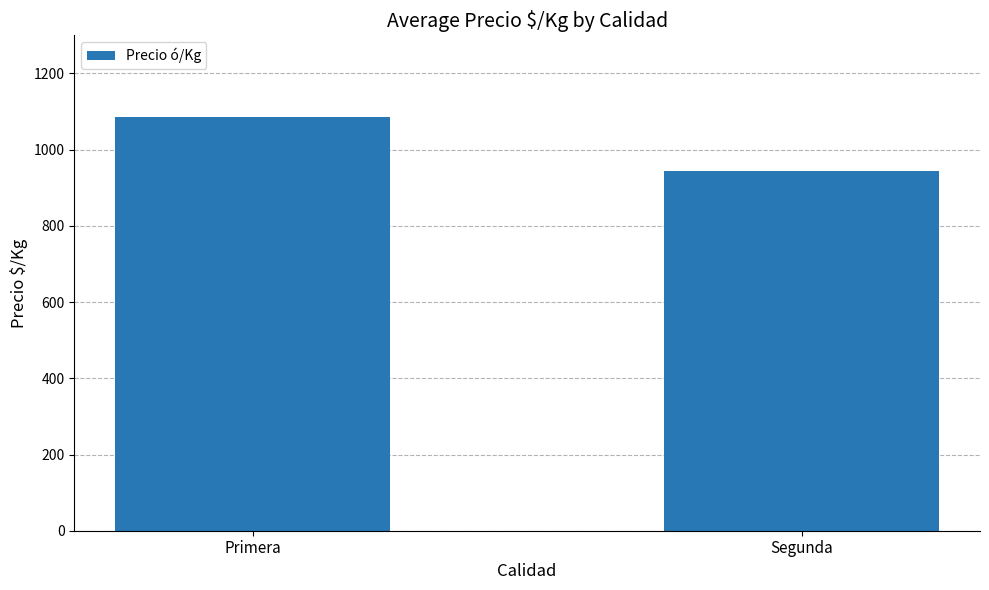

What is the change in value from Primera to Segunda?

-142.3